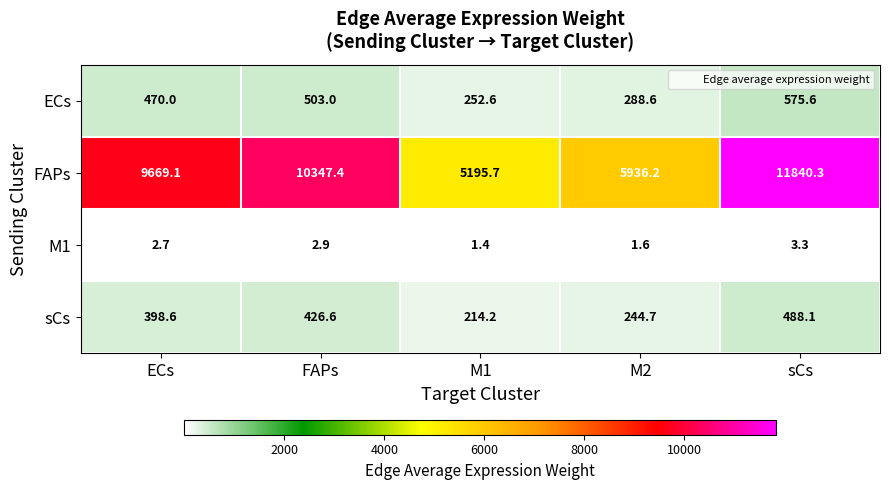

What is the difference between the maximum and second lowest values in the sCs series?

243.4